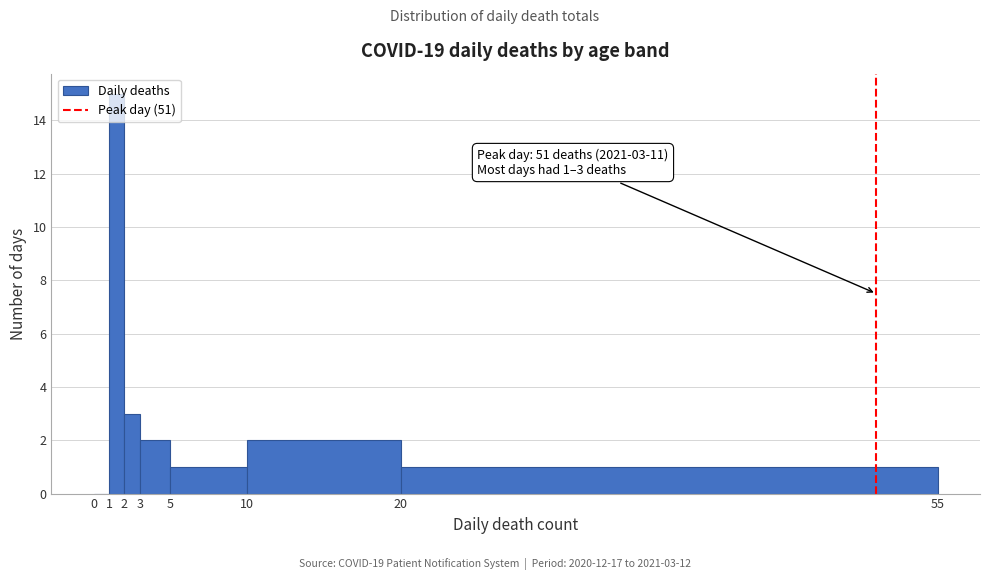

Which range on the x-axis has the tallest bar?

1 to 2